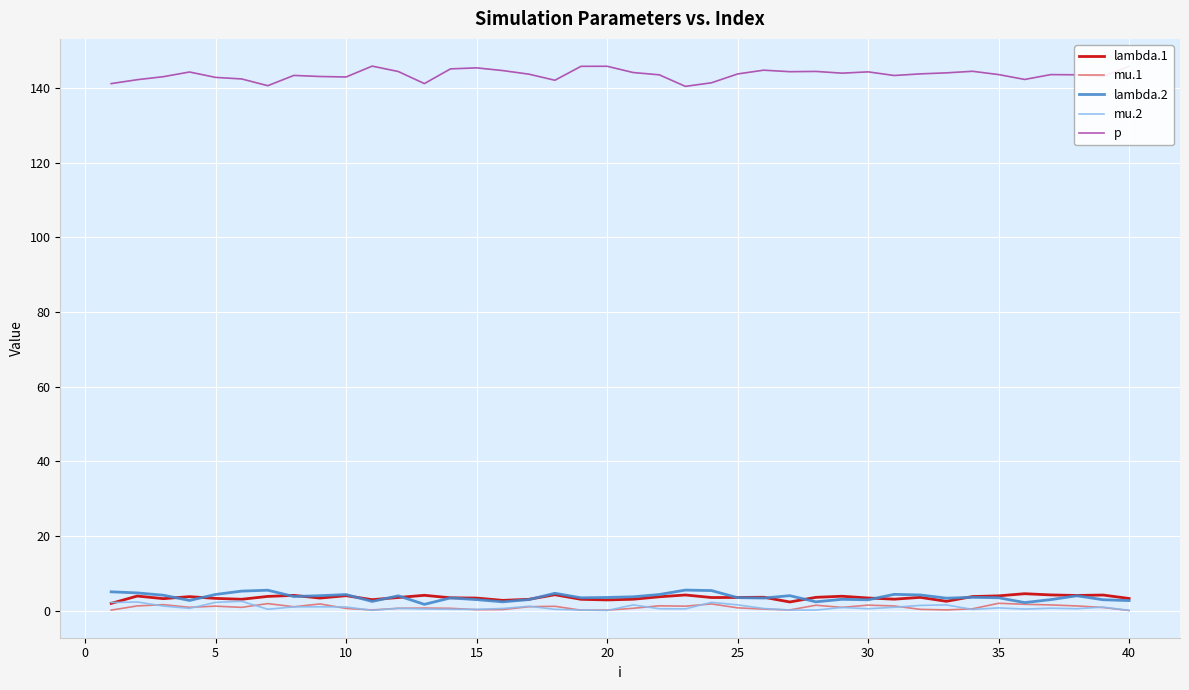

How many lines are shown in the chart?

5